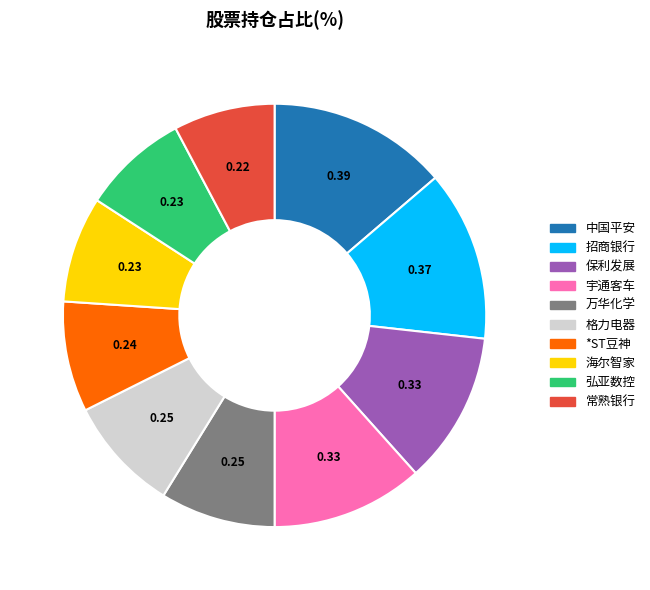

Combined, do 保利发展 and 万华化学 account for over 50%?

No